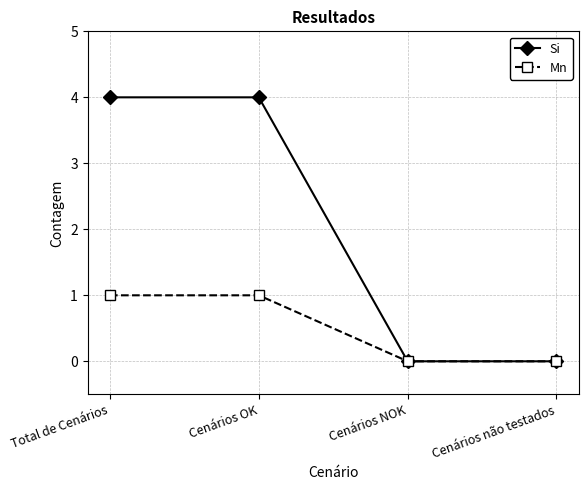

Between Cenários OK and Cenários não testados, which series saw the biggest shift?

Si